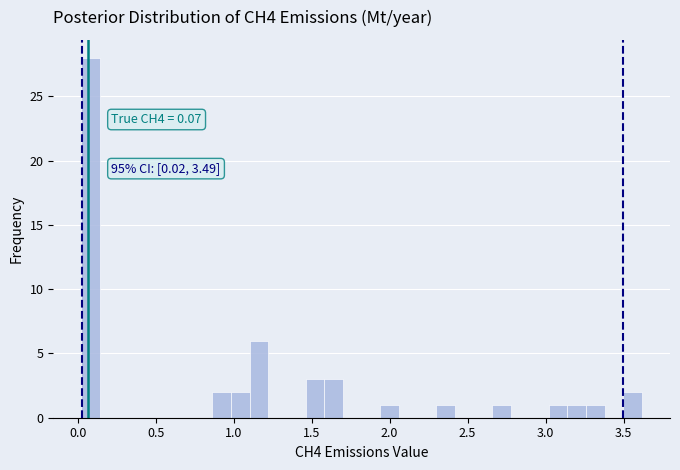

Around what value on the x-axis is the tallest bar? Give the approximate position of its centre, as read against the axis.

0.10